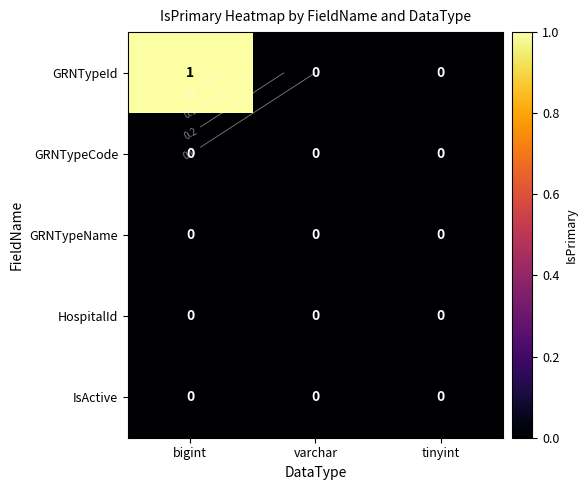

At which label does GRNTypeId reach its peak?

bigint